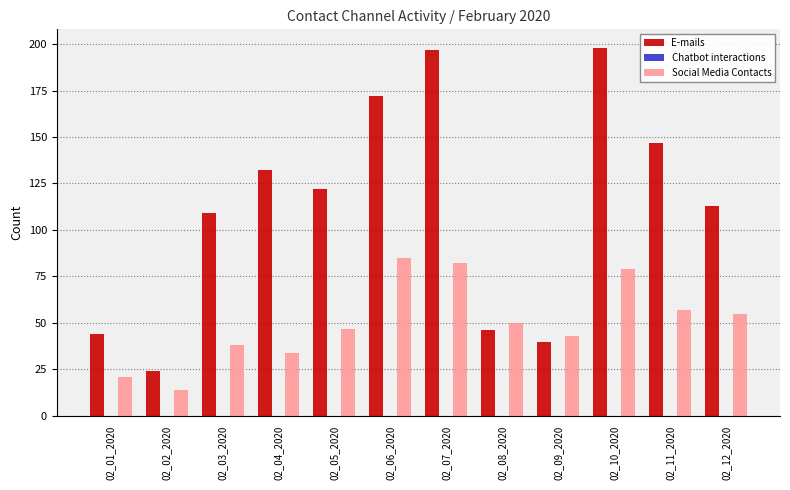

What is the average value of the Social Media Contacts series?

50